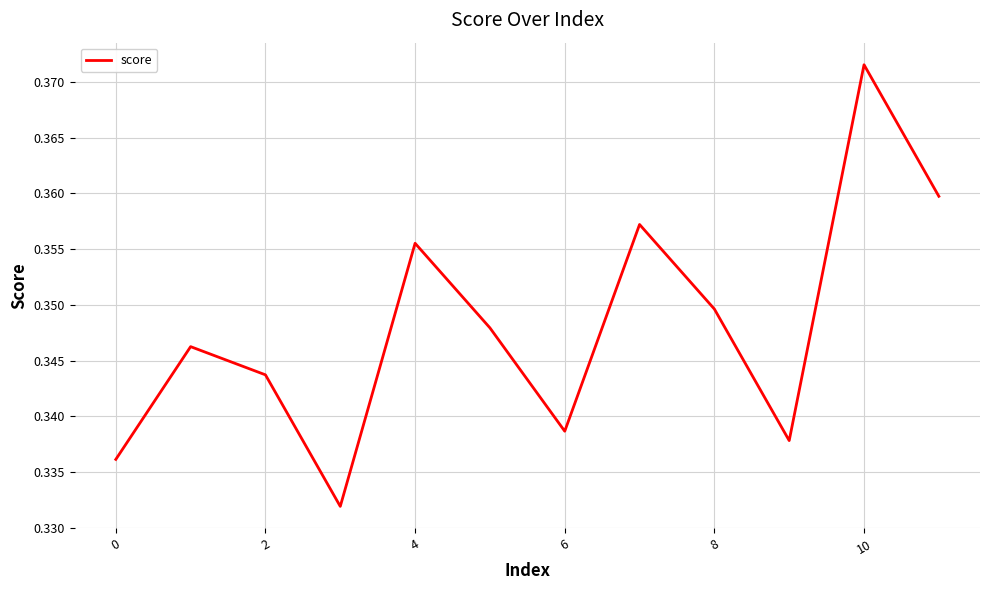

Which has a higher value, 8 or 6?

8